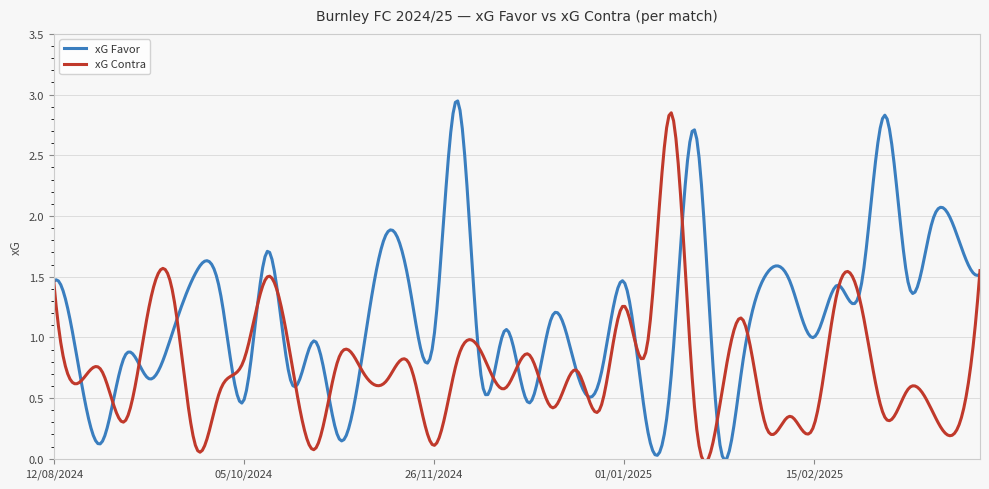

Which series has the largest total across all categories?

xG Favor